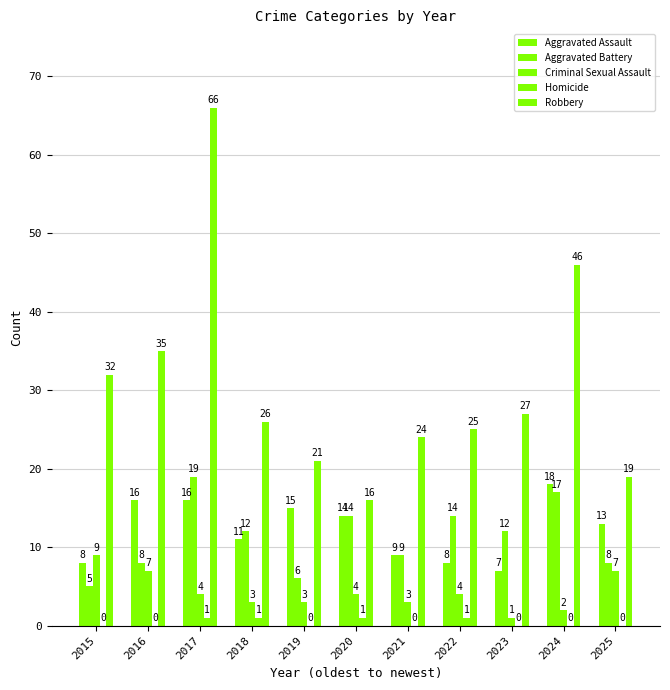

Rank the series by their maximum value, from lowest to highest.

Homicide, Criminal Sexual Assault, Aggravated Assault, Aggravated Battery, Robbery